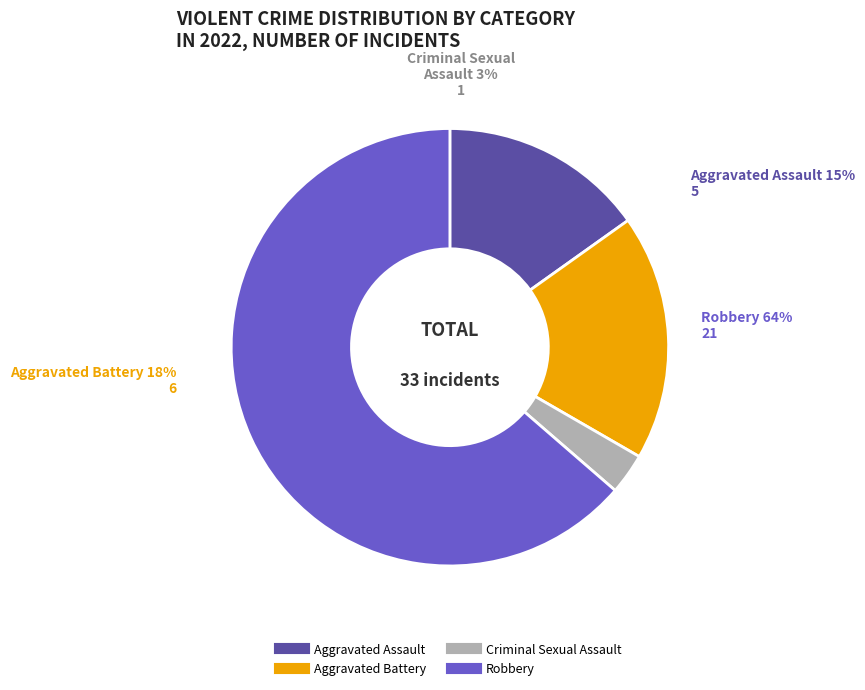

True or false: Aggravated Battery accounts for 18% of the total.

True